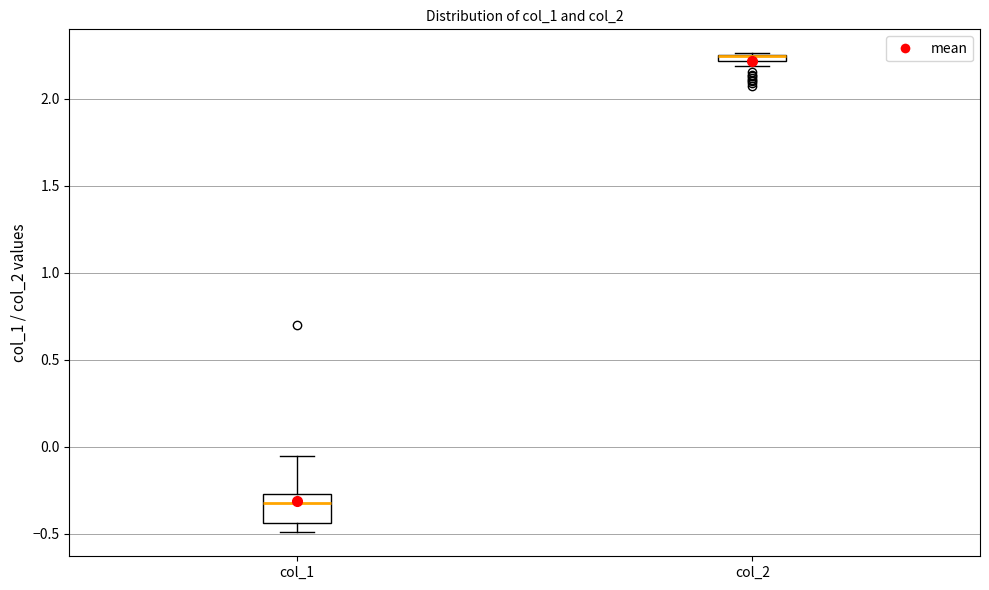

Where is the lower edge of the box for col_2 on the y-axis? The values are not printed on the chart, so give them approximately, as read against the axis.

2.20